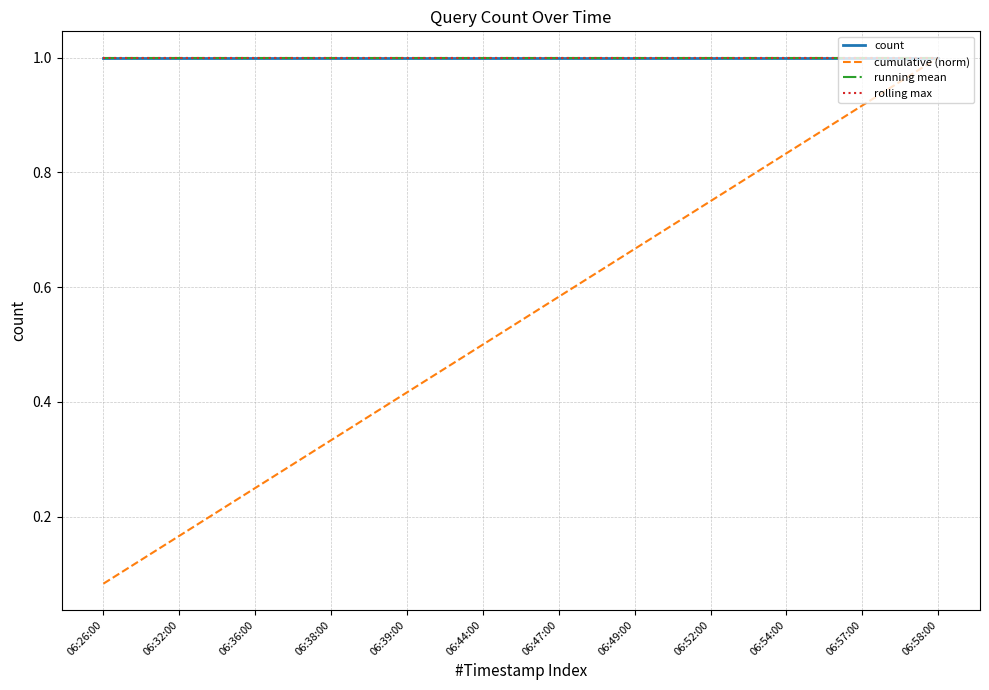

At 06:38:00, list the series in order from smallest to largest.

cumulative (norm), count, running mean, rolling max